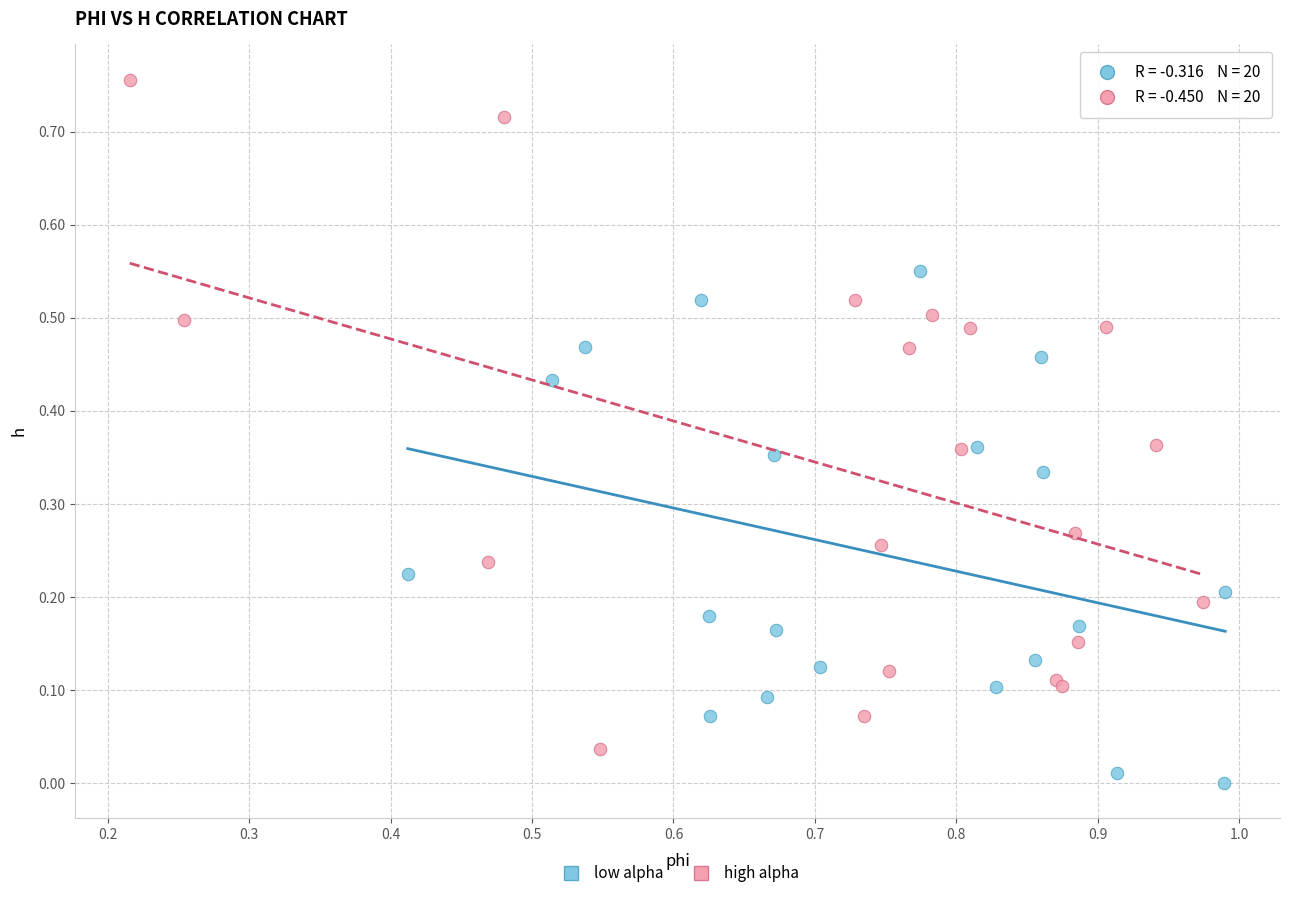

Which series has the largest Y range (max minus min)?

high alpha